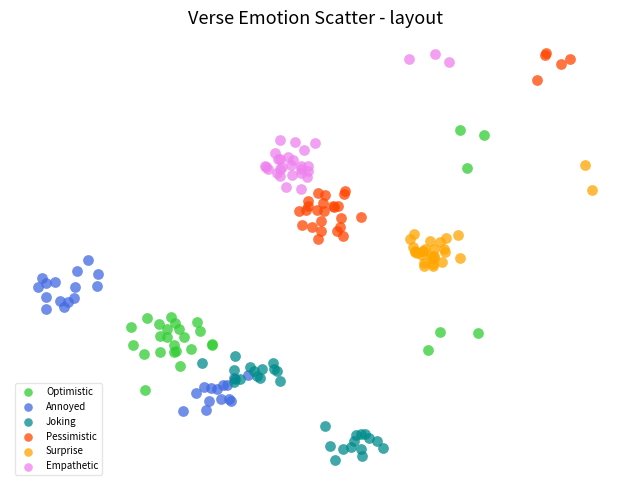

What are all the series names shown in the legend?

Optimistic, Annoyed, Joking, Pessimistic, Surprise, Empathetic